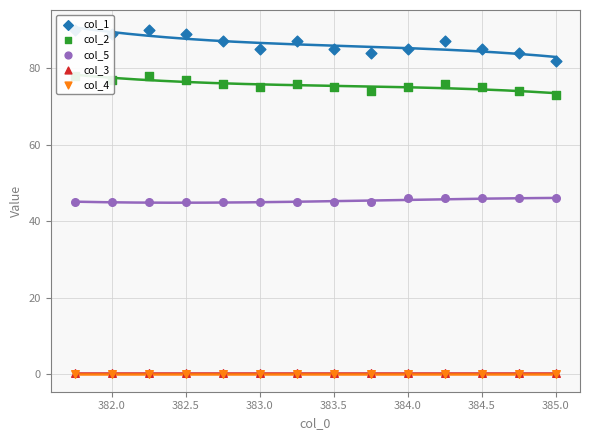

Is the value of col_5 at 10 greater than the value of col_3 at 384.5?

Yes